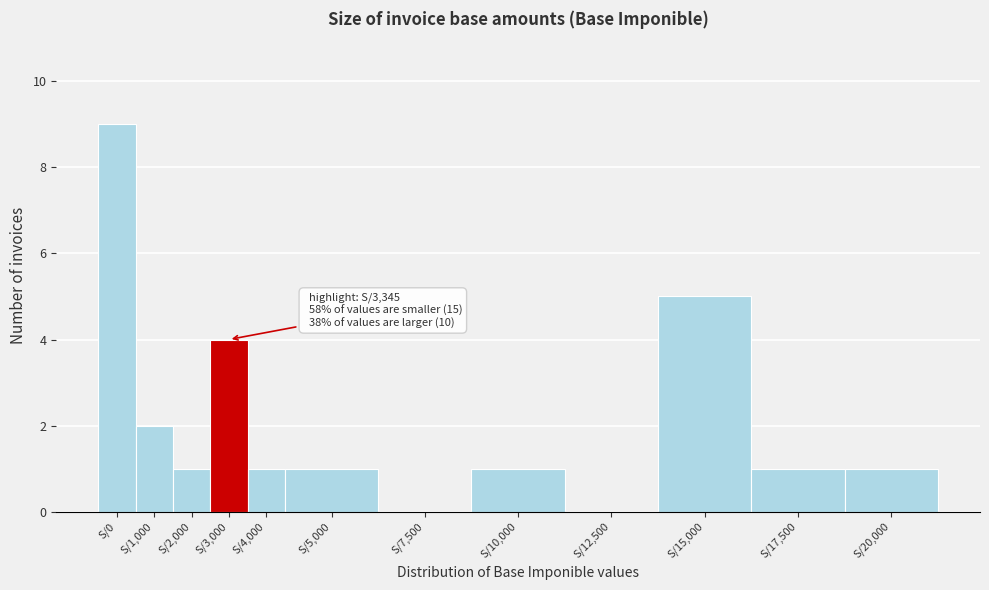

Reading left to right, what are all the values shown in this chart?

S/0=9	S/1,000=2	S/2,000=1	S/3,000=4	S/4,000=1	S/5,000=1	S/7,500=0	S/10,000=1	S/12,500=0	S/15,000=5	S/17,500=1	S/20,000=1